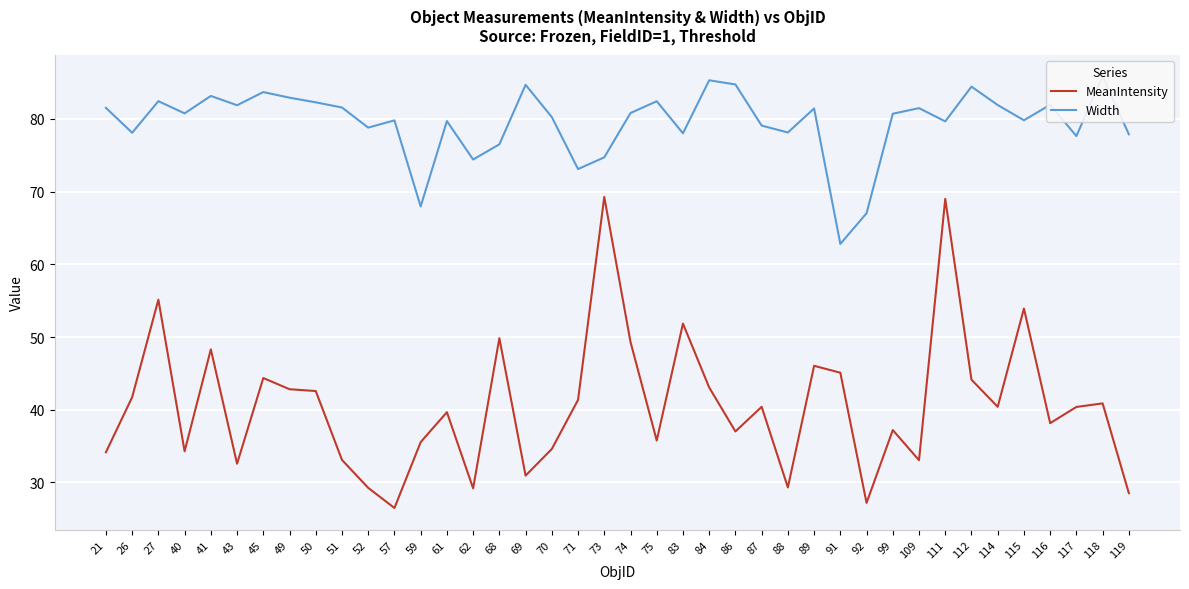

Where does the MeanIntensity series first go above 40?

26